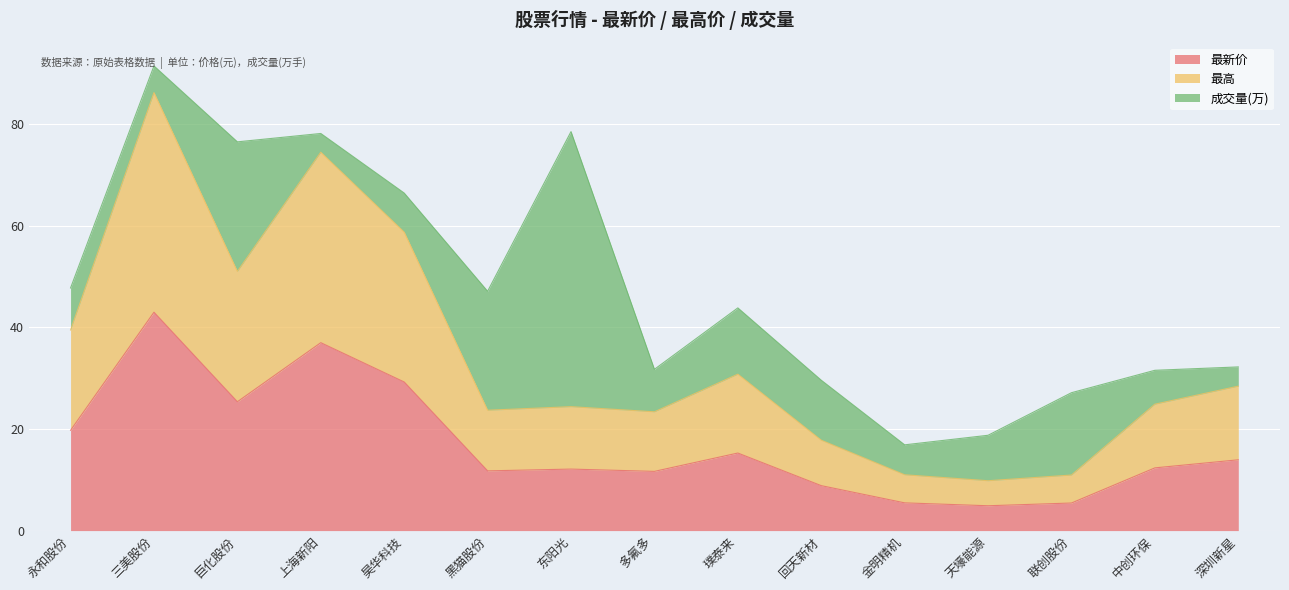

True or false: 最高 and 最新价 intersect in this chart.

False